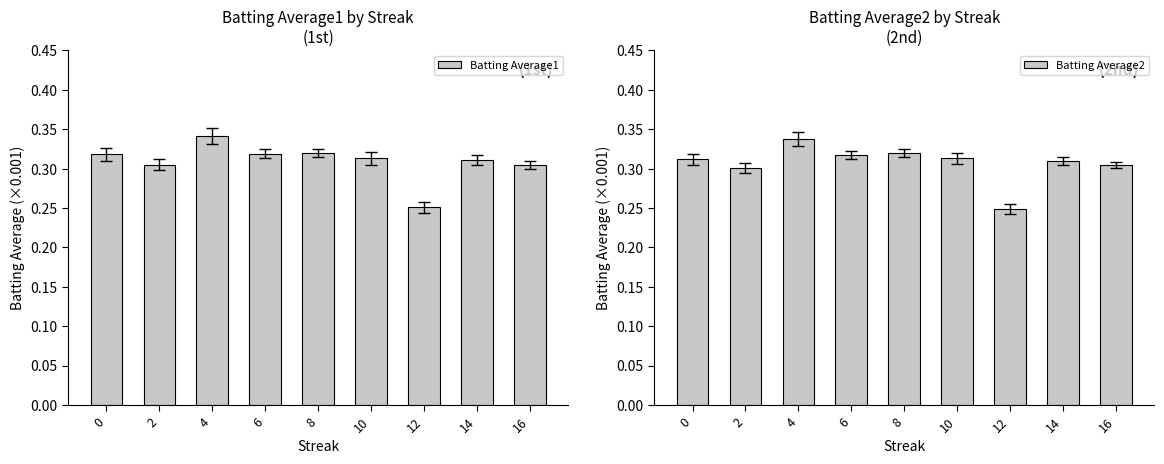

Count the number of categories in the chart.

9